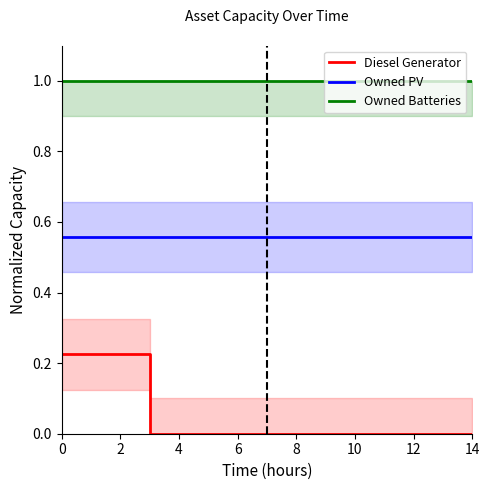

True or false: Owned Batteries and Owned PV cross at least once.

False